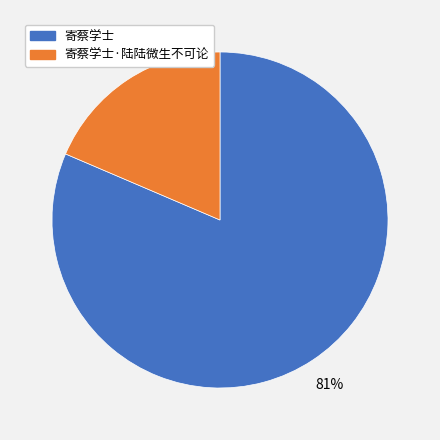

Which slice is the smallest?

寄蔡学士·陆陆微生不可论